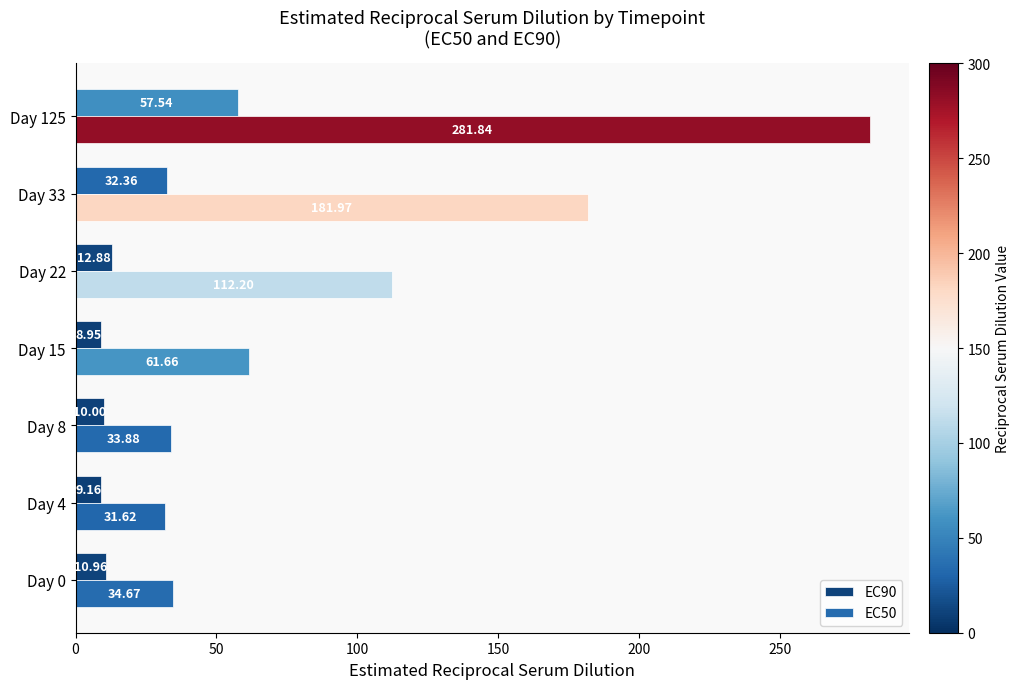

Is the value of EC90 at Day 15 greater than the value of EC50 at Day 8?

No